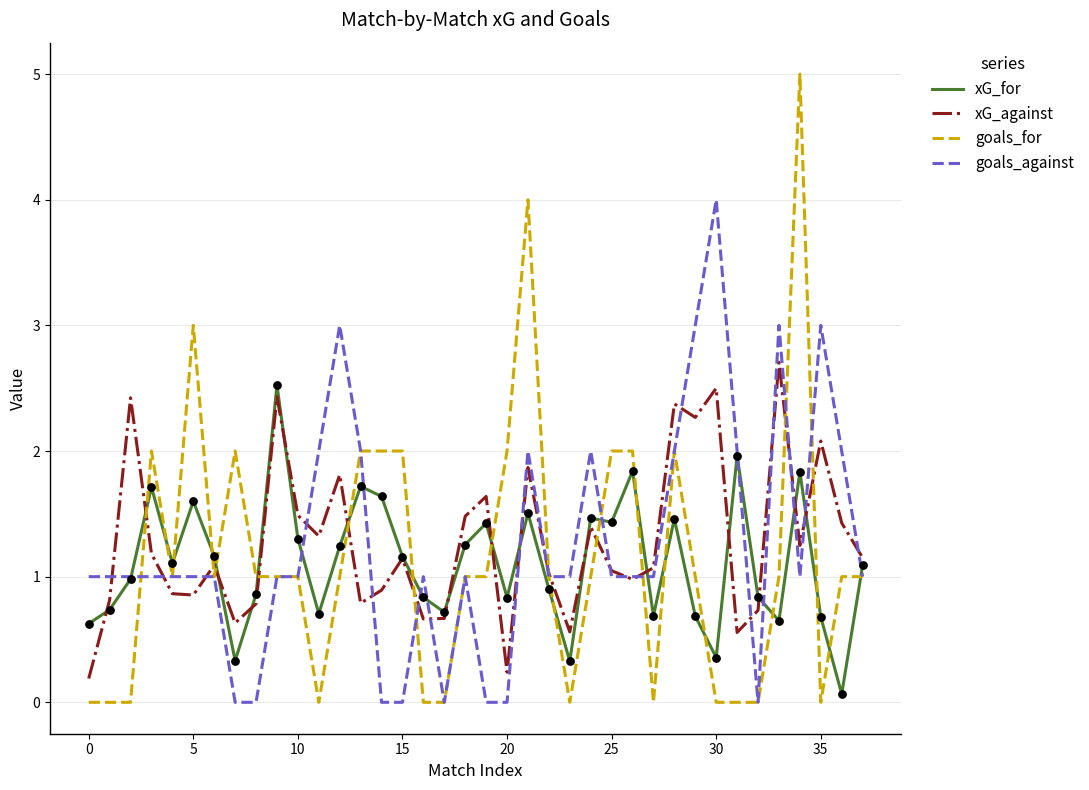

Which series has the widest spread of values?

goals_for